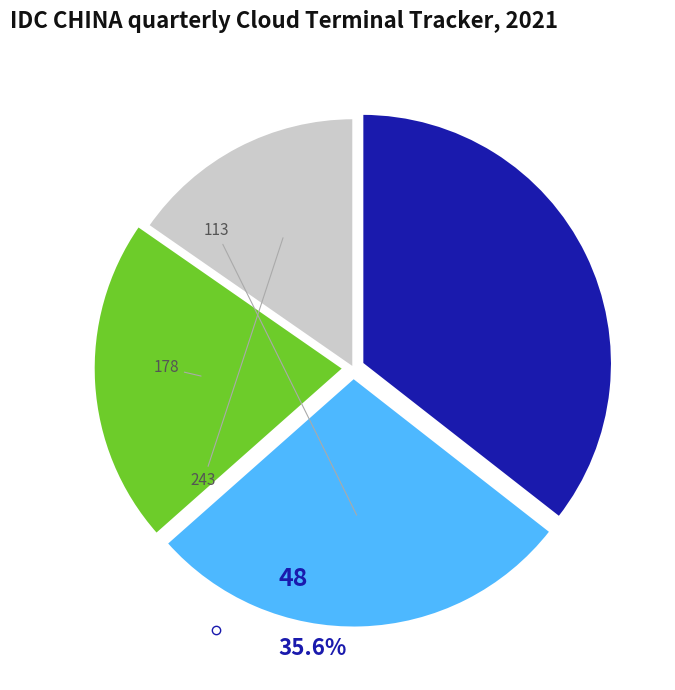

Does any single category account for the majority?

No